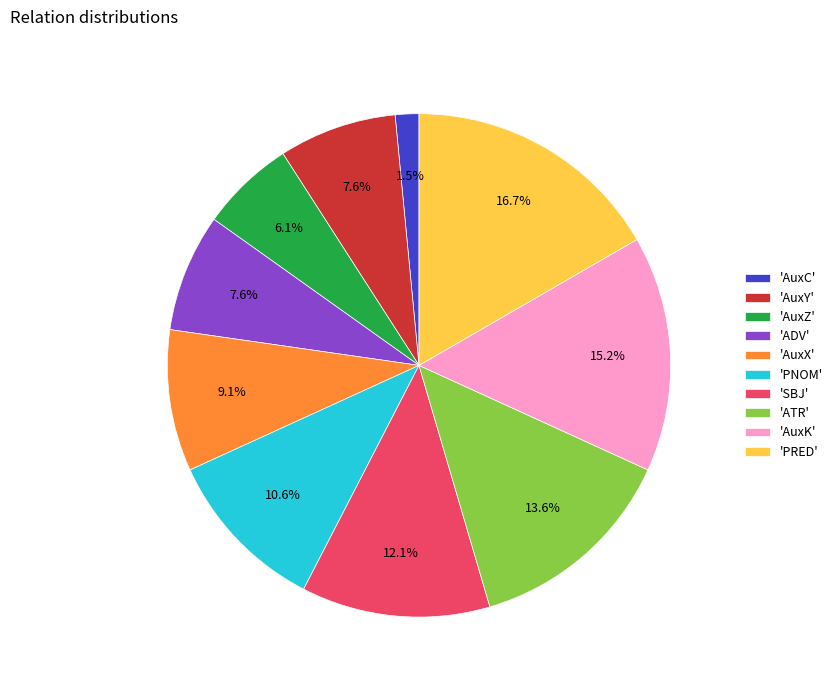

What is the smallest slice in the pie chart?

'AuxC'